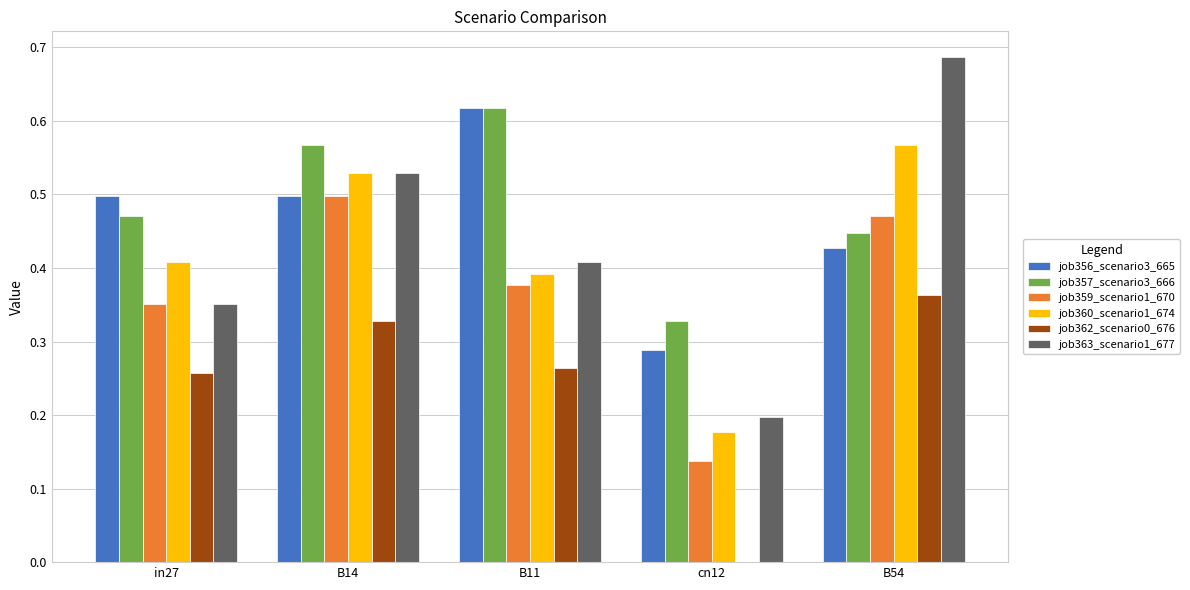

What is the total value across all series at B11?

2.7